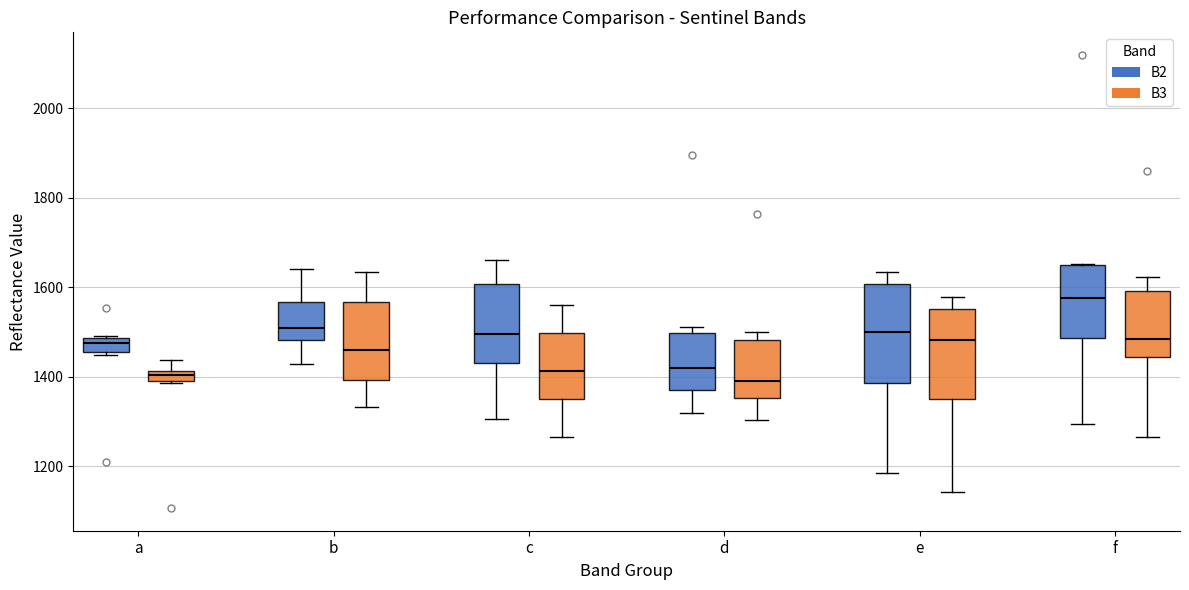

Where does the upper whisker of the box for c (B2) end on the y-axis? The values are not printed on the chart, so give them approximately, as read against the axis.

1660